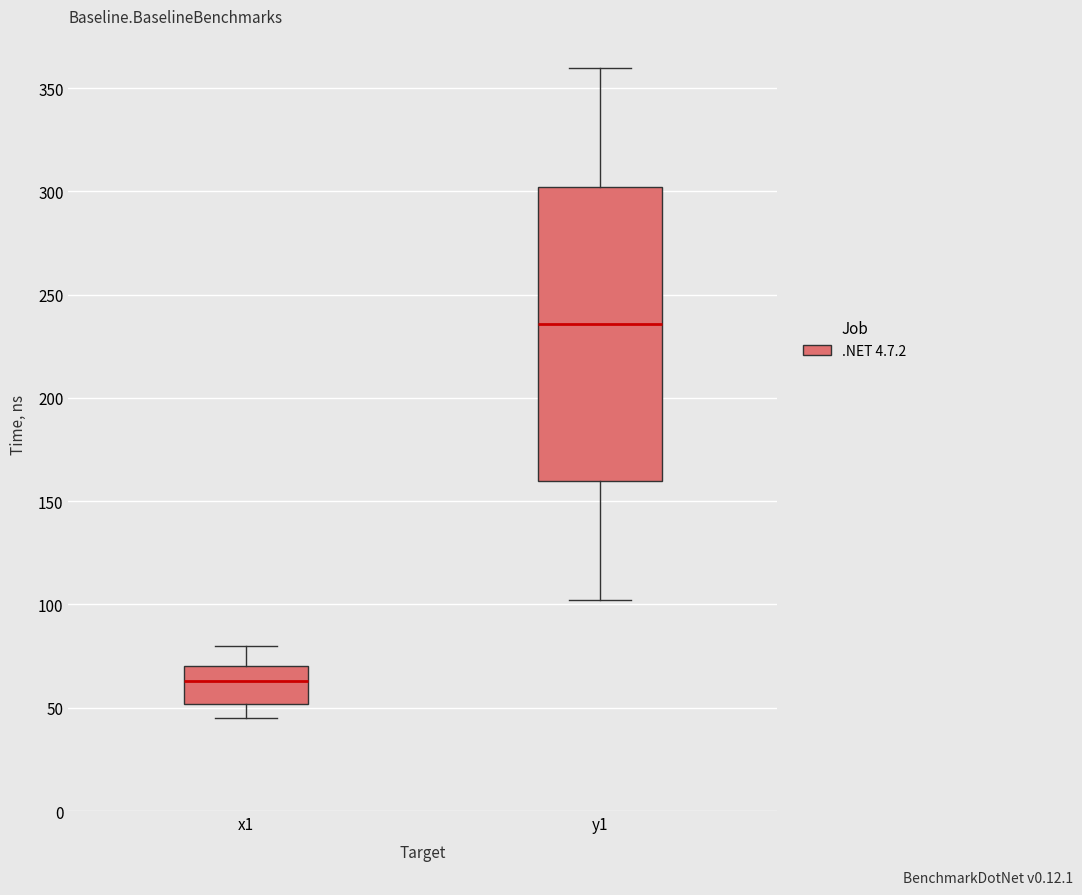

Reading left to right, read every box against the y-axis: the position of its median line, the range the box covers, and the ends of its whiskers. The values are not printed on the chart, so give them approximately, as read against the axis.

x1: median 65, box 50 to 70, whiskers 45 to 80
y1: median 235, box 160 to 300, whiskers 100 to 360